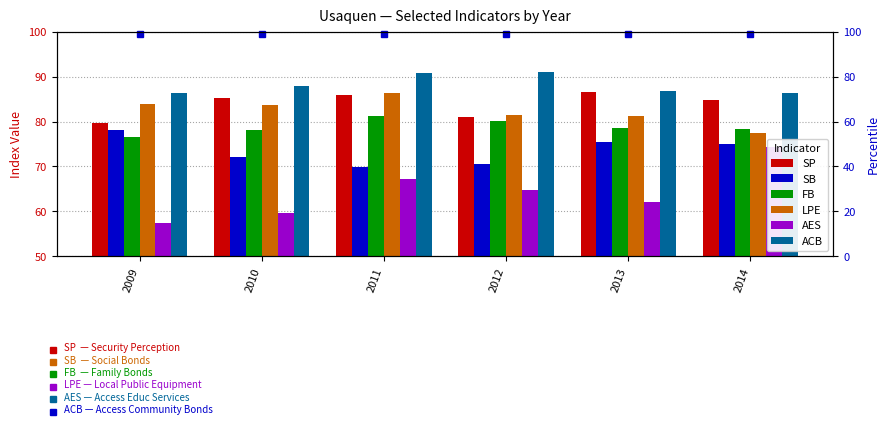

What is the spread (max minus min) of values at 2012?

26.3